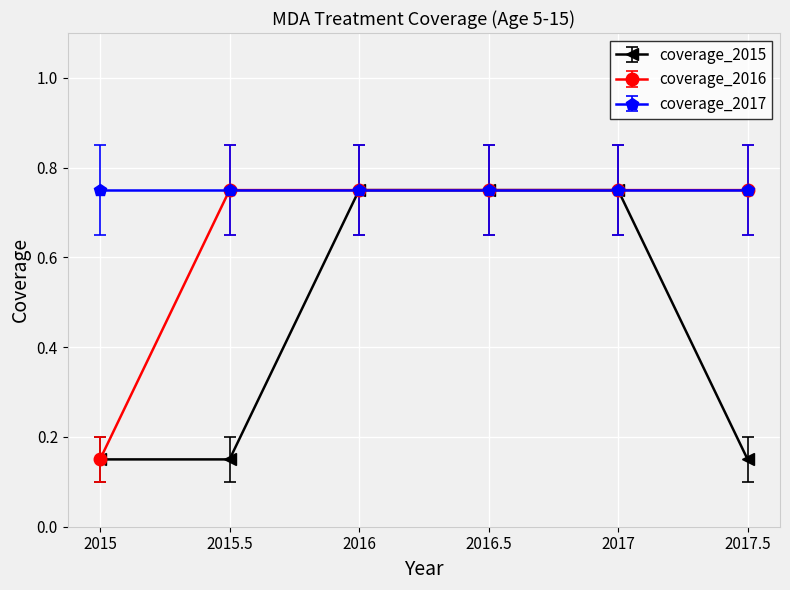

Between 2015 and 2015.5, which series saw the biggest shift?

coverage_2016